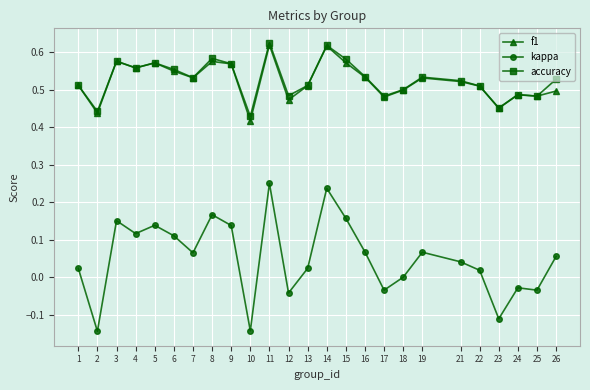

What is the total value across all series at 7?

1.1